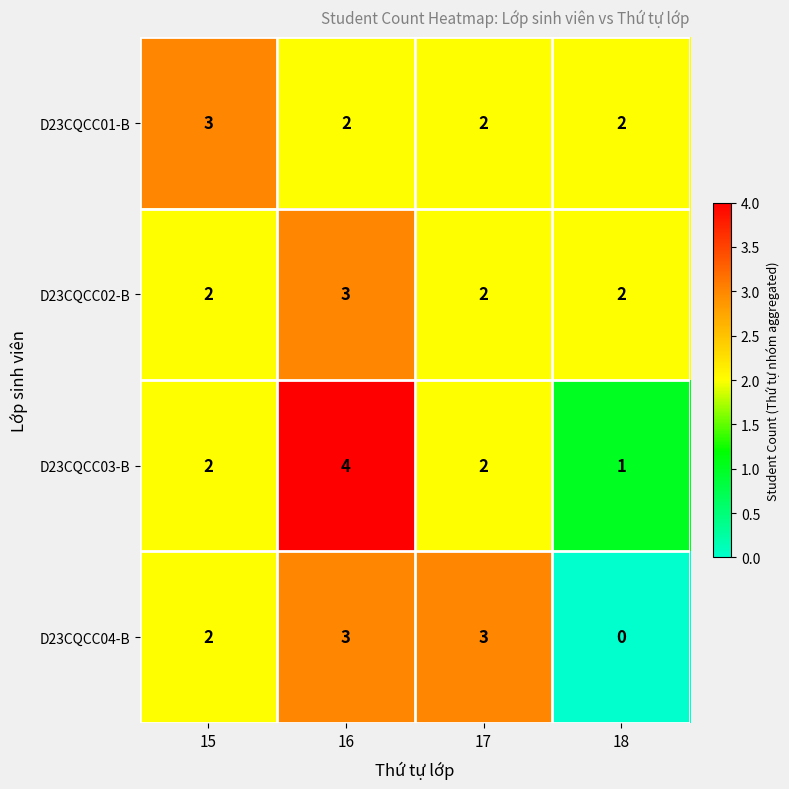

What value does the D23CQCC02-B series have at 16?

3